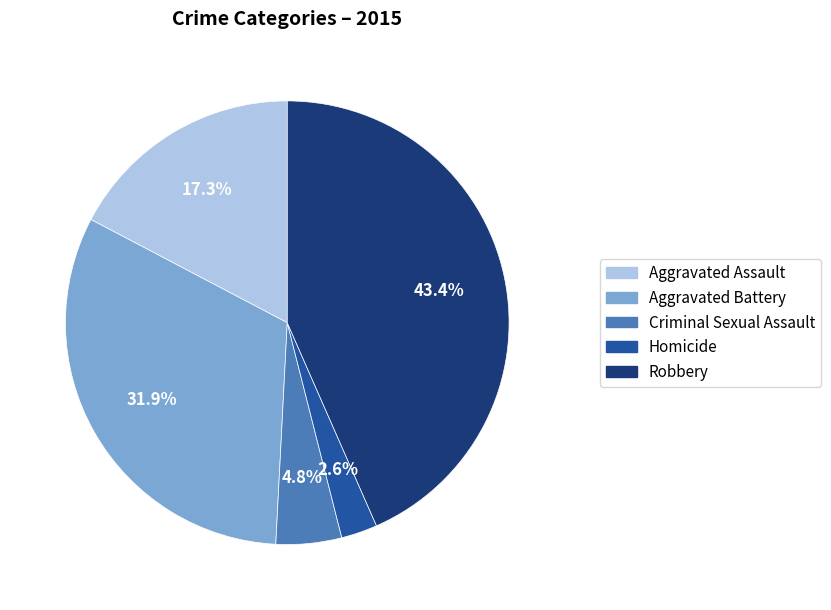

Does Criminal Sexual Assault account for over 50% of the chart?

No